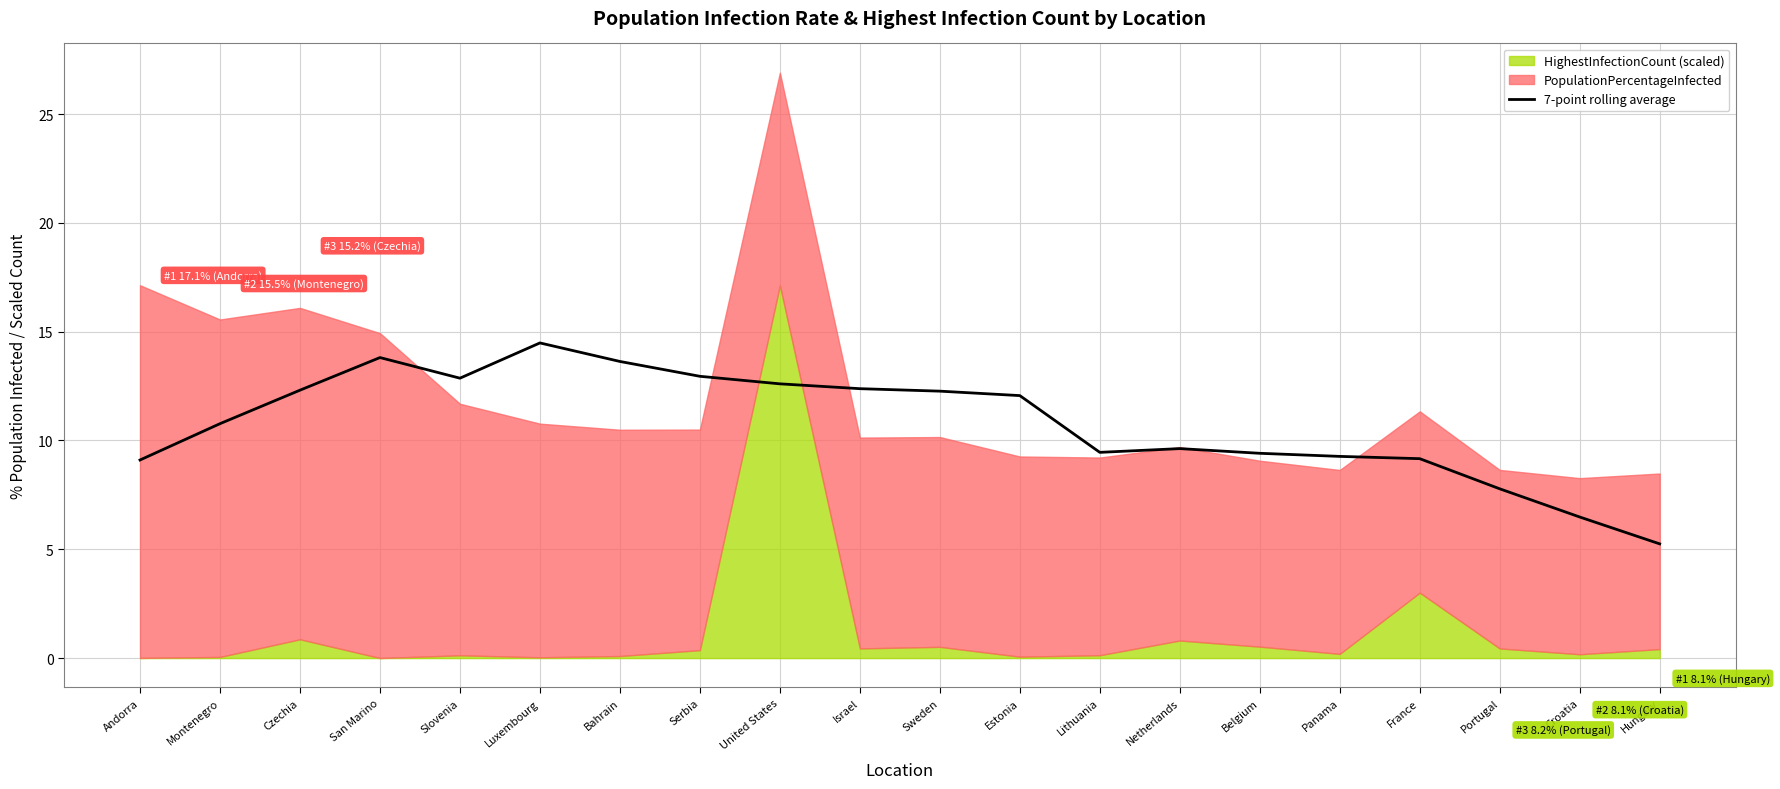

Rank the categories by value from lowest to highest.

Hungary, Croatia, Portugal, Andorra, France, Panama, Belgium, Lithuania, Netherlands, Montenegro, Estonia, Sweden, Czechia, Israel, United States, Slovenia, Serbia, Bahrain, San Marino, Luxembourg